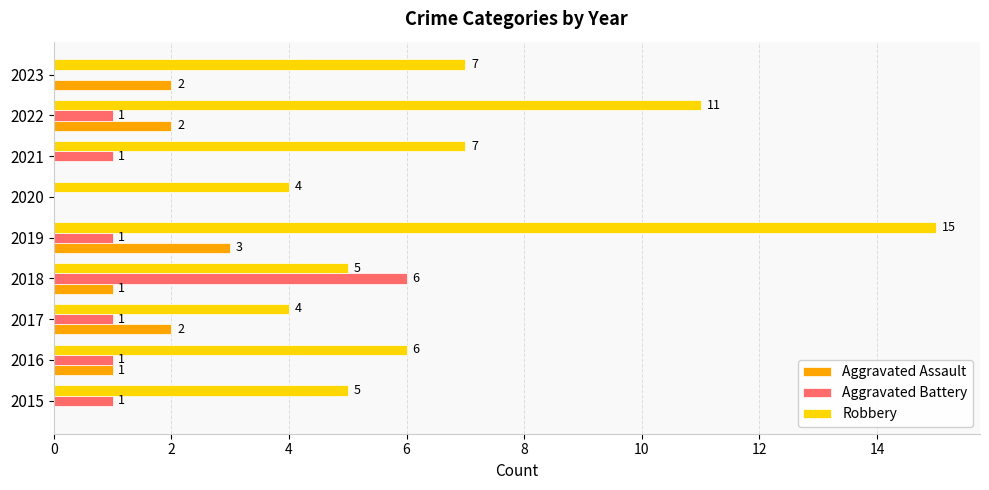

What is the total value across all series at 2020?

4